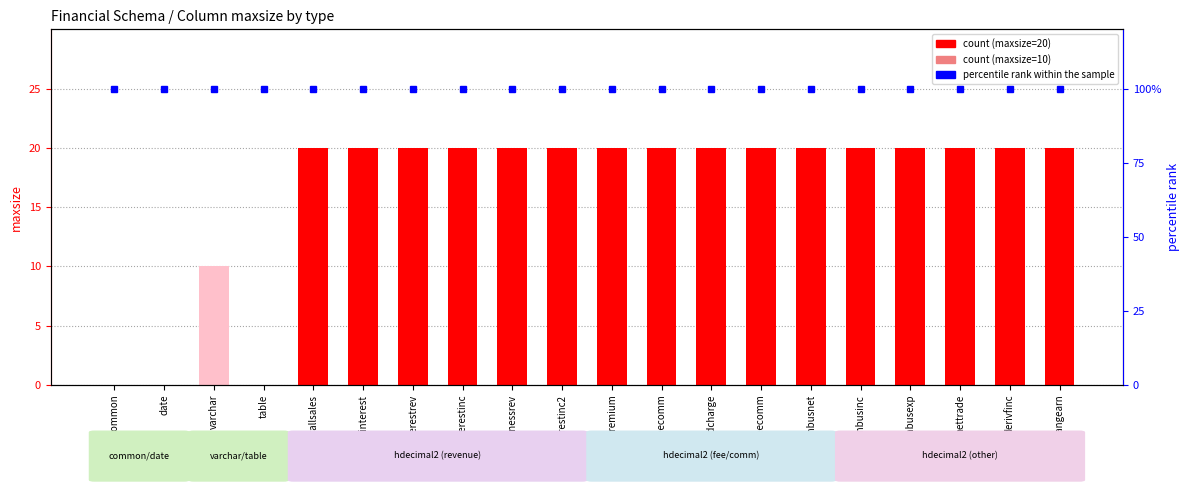

How many values in the count series are below 20?

4